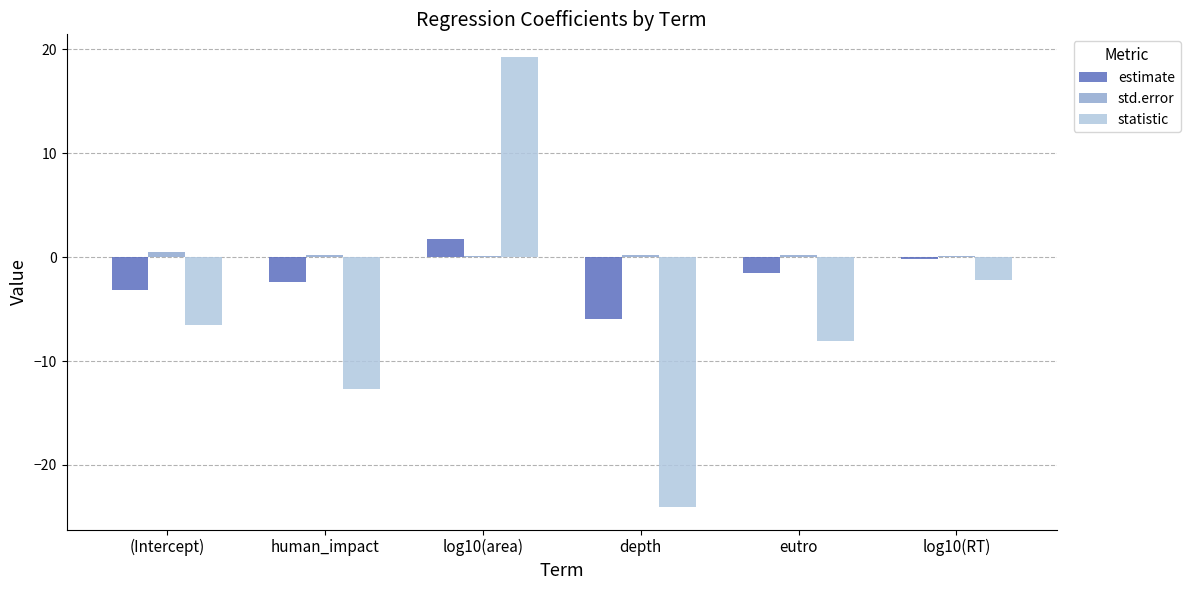

The value of statistic at log10(RT) is -2.2. True or false?

True